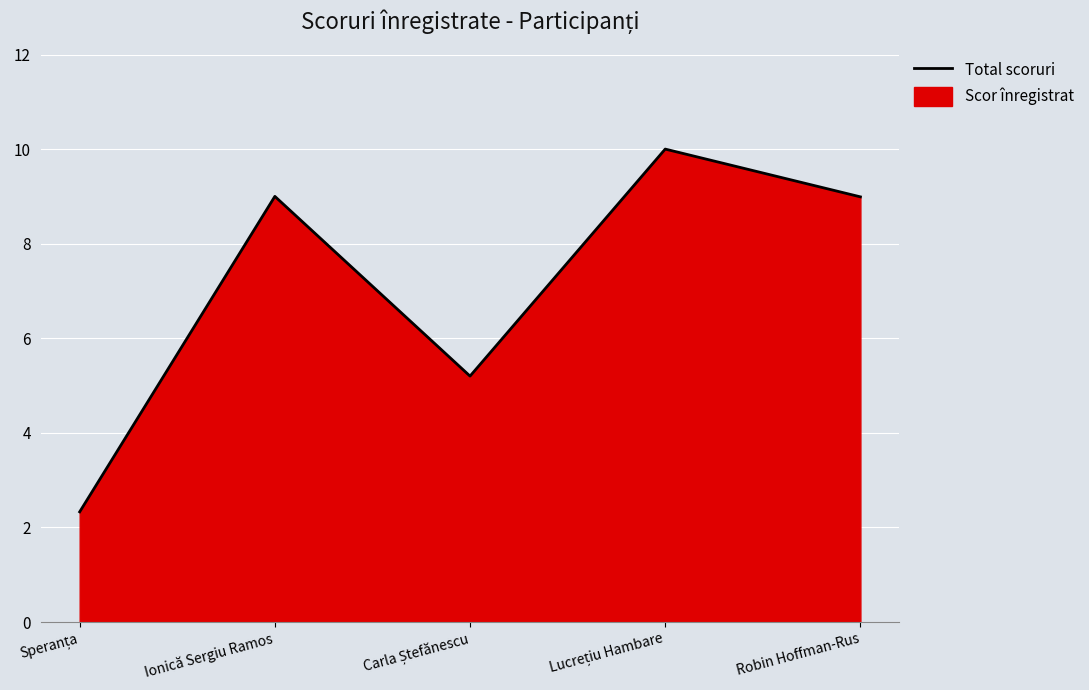

The chart shows a value of 15.4 at Robin Hoffman-Rus. True or false?

False